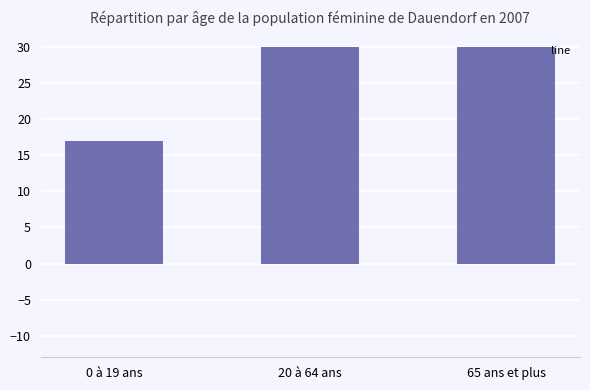

Approximately how many times larger is the value at 65 ans et plus compared to 0 à 19 ans?

1.8